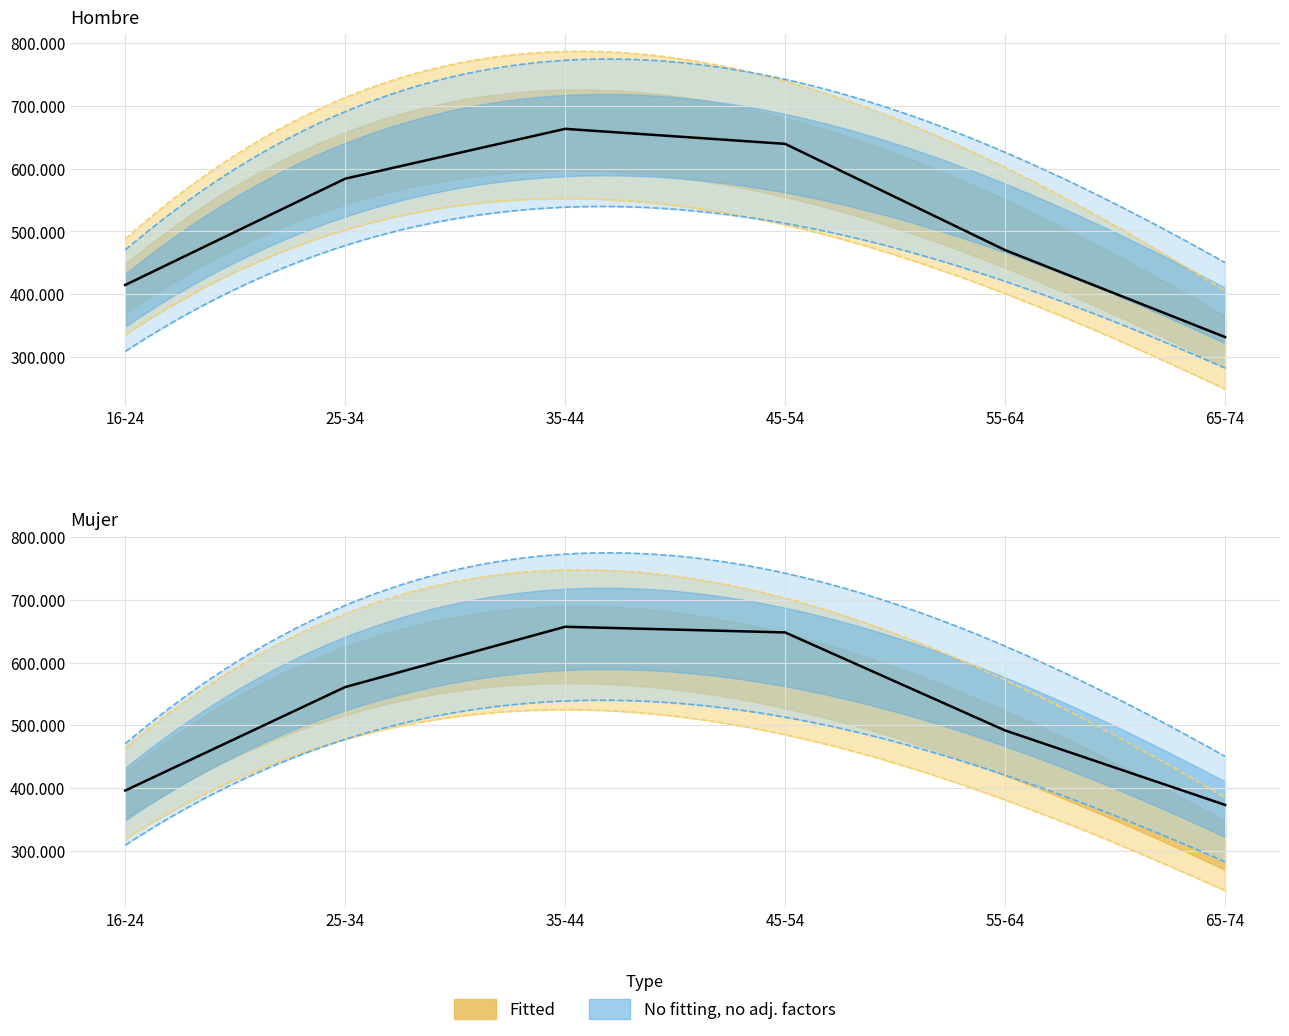

Reading left to right, extract all data points from this chart.

Hombre N estimada: 414554	584084	663558	639609	470245	331582
Mujer N estimada: 395755	560832	657012	647965	491640	372890